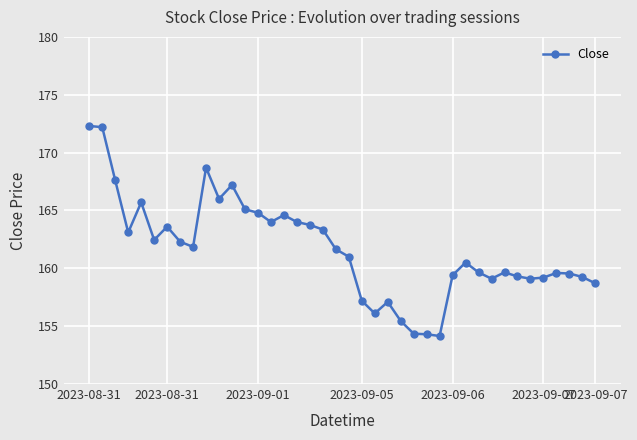

What is the average value?

161.7